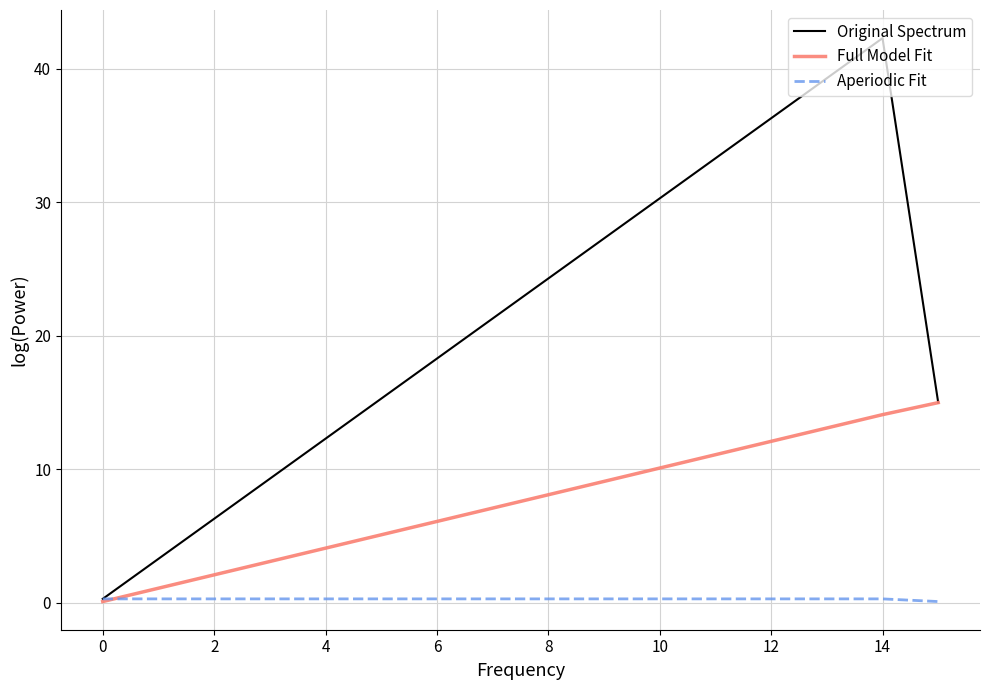

Rank the series by their average value, from highest to lowest.

Original Spectrum, Full Model Fit, Aperiodic Fit